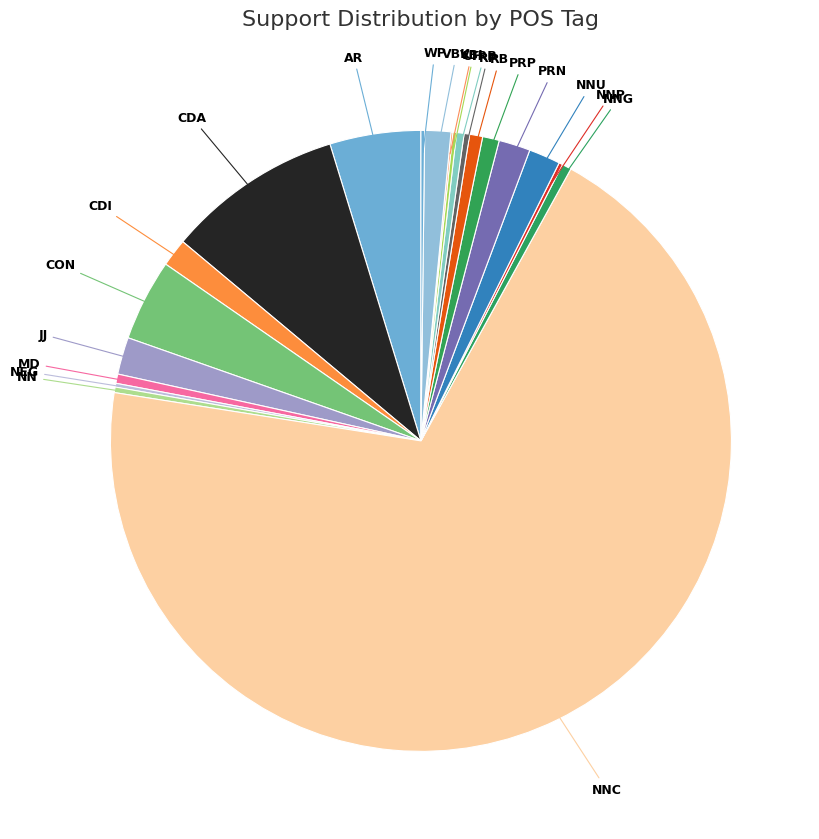

Is it true that VBK is 1% of the pie?

True